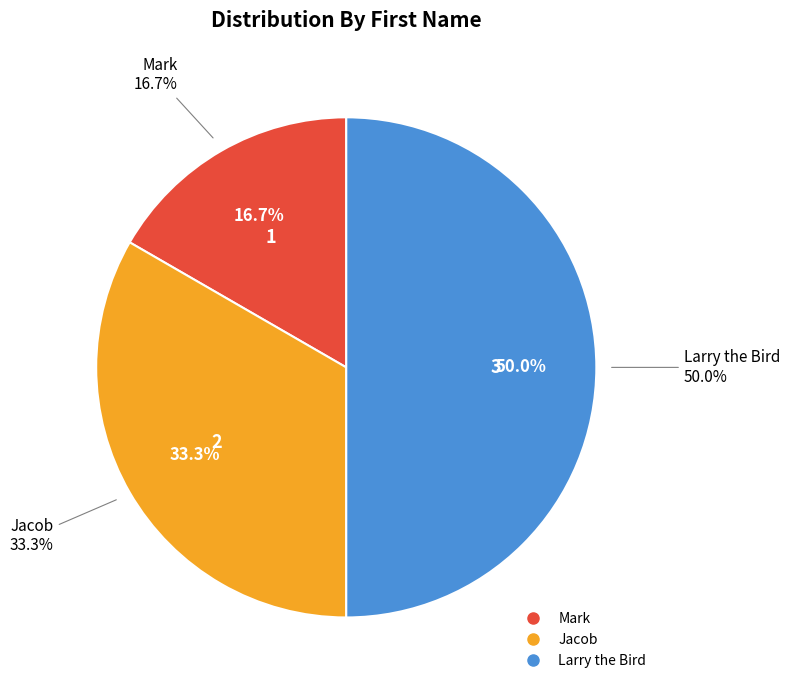

To the nearest percent, what percentage of the pie is Jacob?

33%